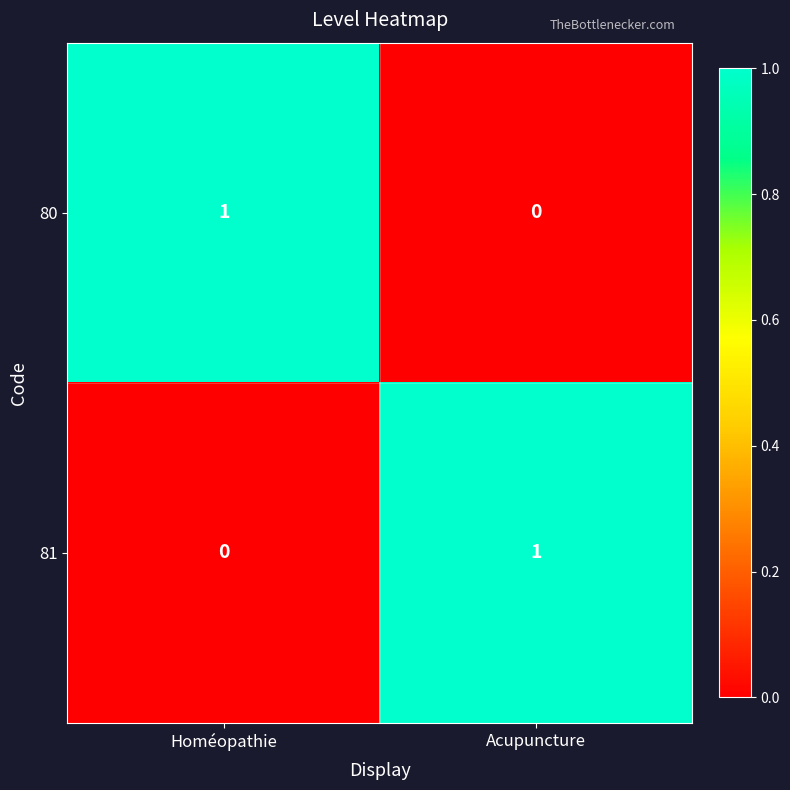

Is the value of 81 at Acupuncture greater than the value of 80 at Acupuncture?

Yes